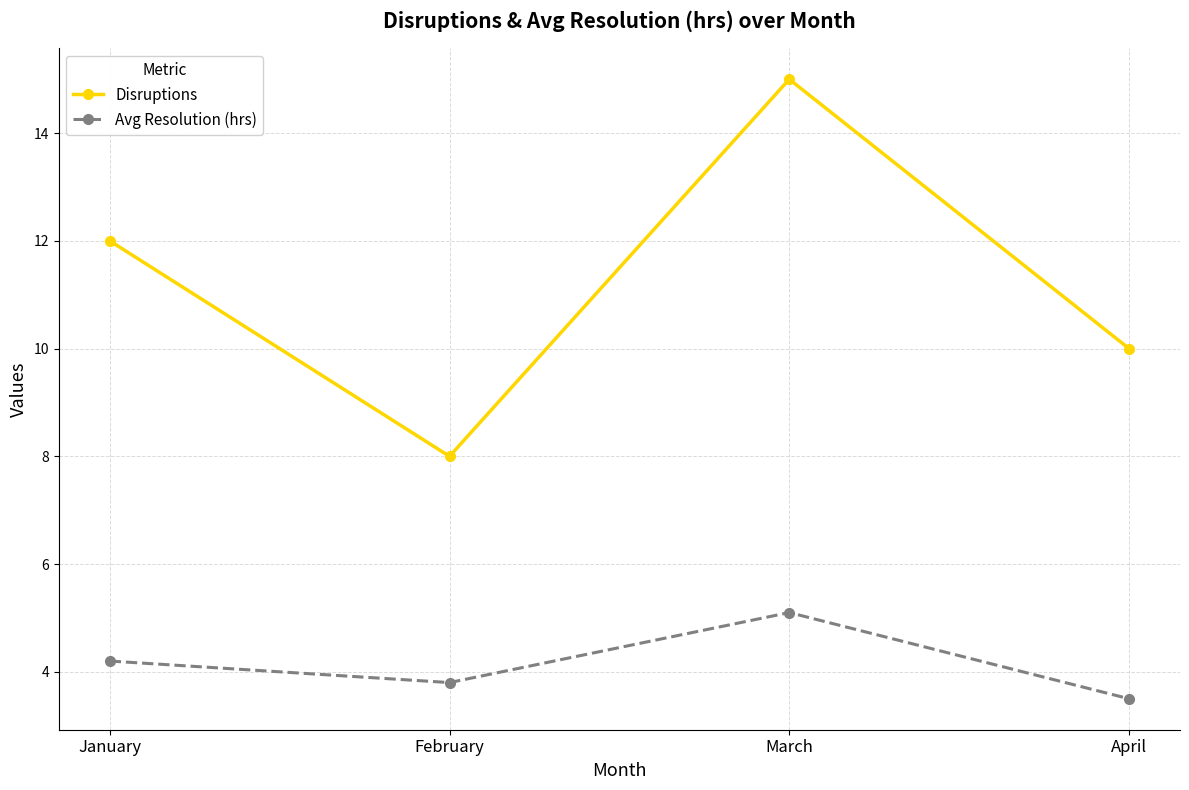

Reading left to right, transcribe all the data shown in this chart.

Disruptions: 12.0	8.0	15.0	10.0
Avg Resolution (hrs): 4.2	3.8	5.1	3.5